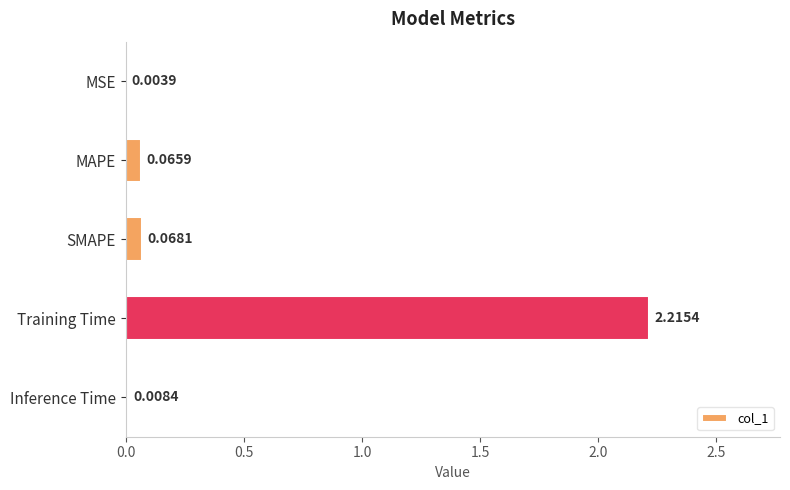

At which label is the value closest to 1?

SMAPE